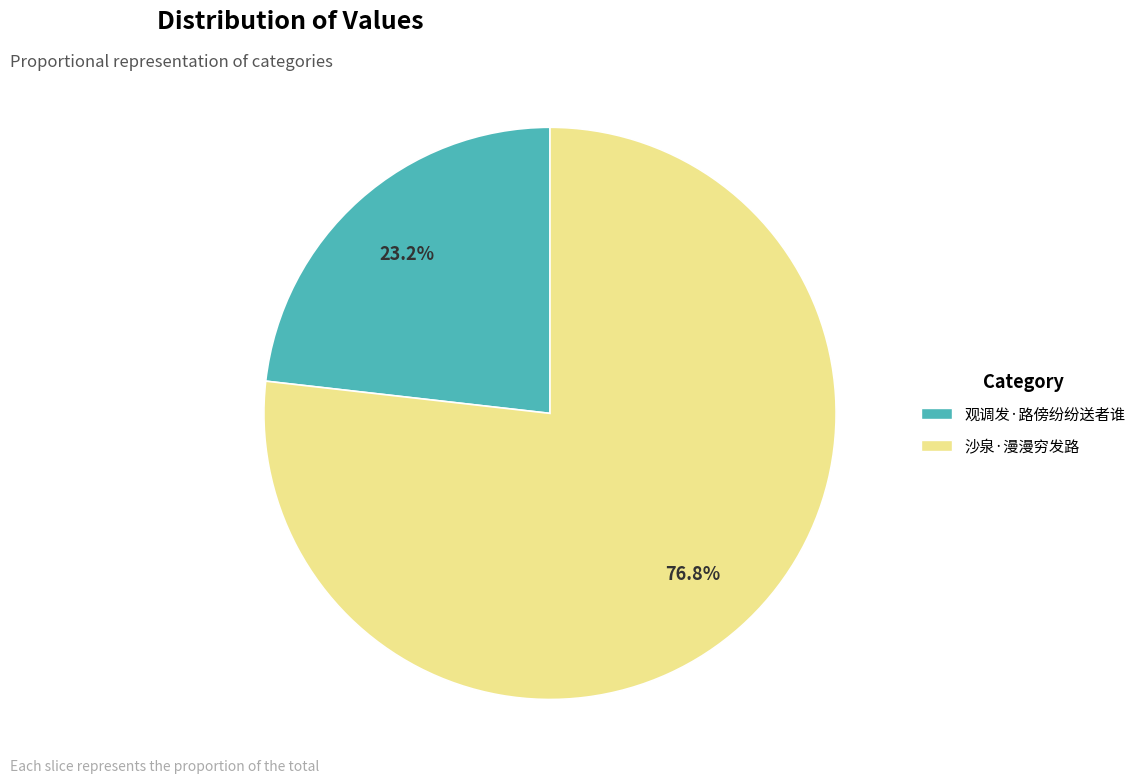

What percentage is the 沙泉·漫漫穷发路 slice, to the nearest percent?

77%